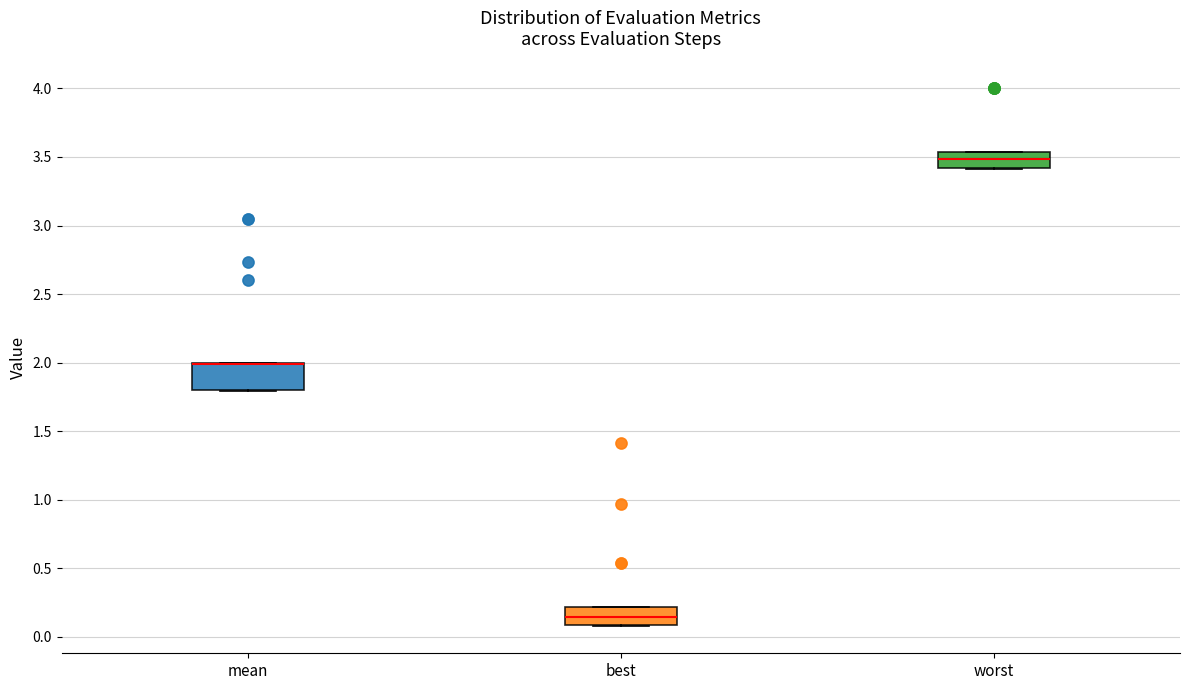

Reading left to right, transcribe this box plot: for each box, give where its median line is, the range the box spans, and where its two whiskers end, as read against the y-axis. The values are not printed on the chart, so give them approximately, as read against the axis.

mean: median 2.00 (drawn on the box's upper edge), box 1.80 to 2.00, whiskers 1.80 to 2.00
best: median 0.15, box 0.10 to 0.20, whiskers 0.10 to 0.20
worst: median 3.50, box 3.40 to 3.55, whiskers 3.40 to 3.55